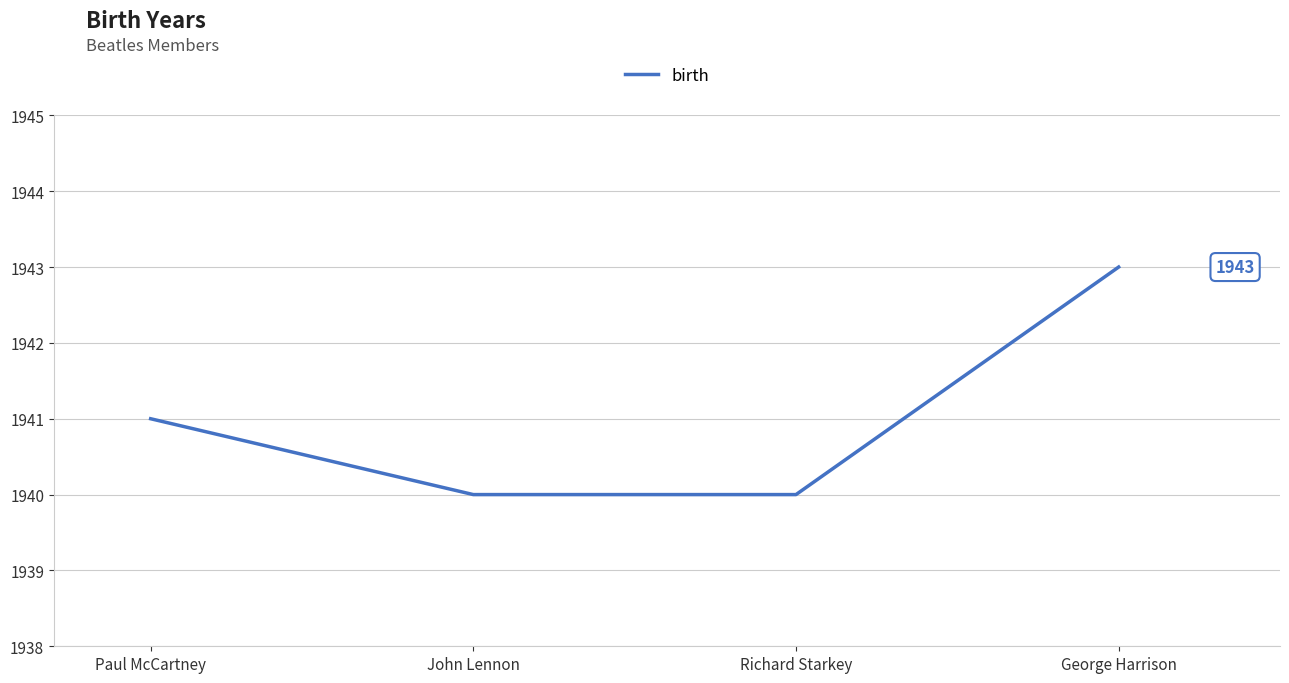

Reading left to right, extract all data points from this chart.

1941	1940	1940	1943